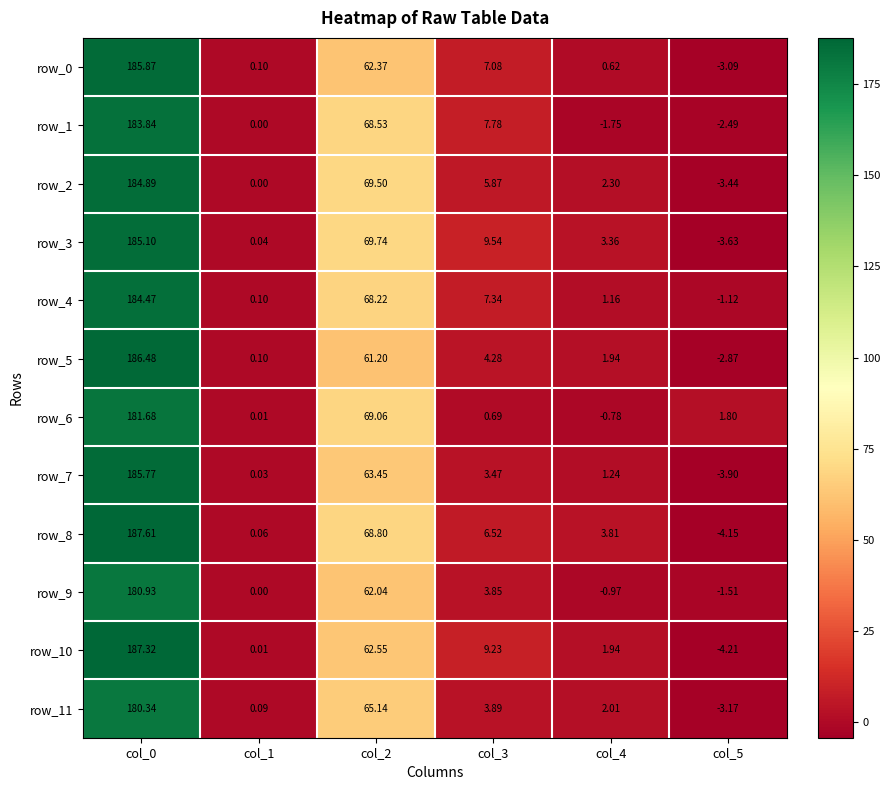

Which series has the largest range (max minus min)?

row_8